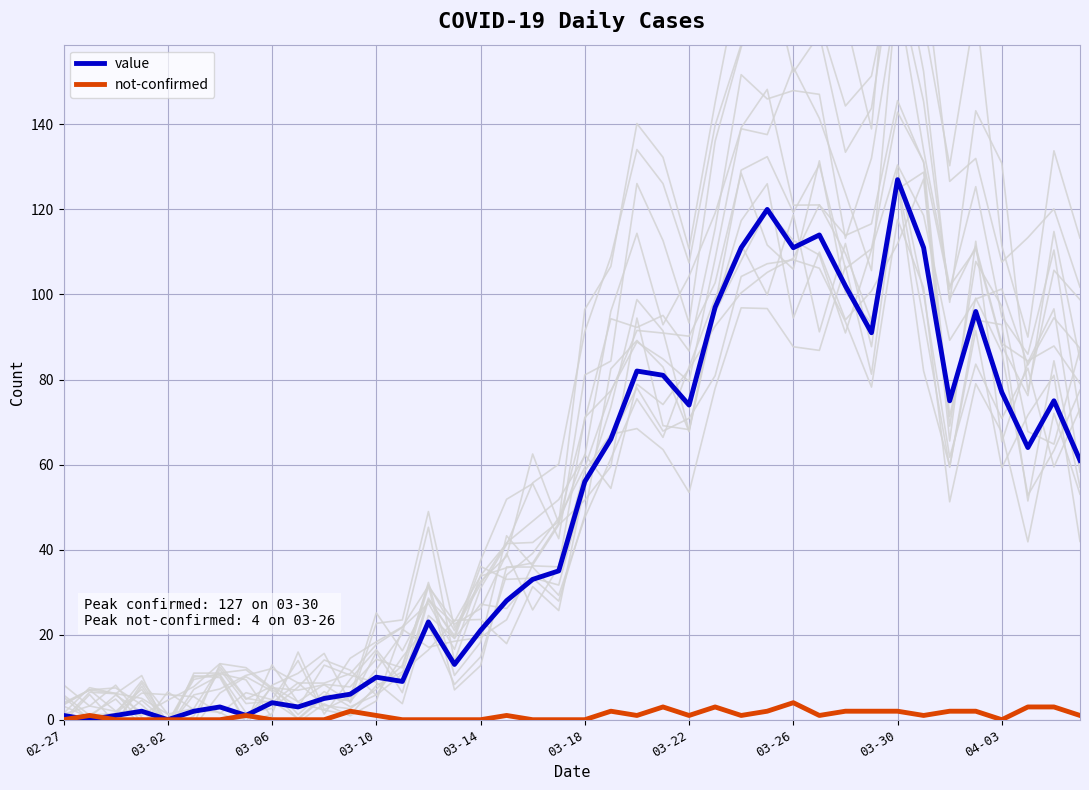

Which series changed the most between 35 and 37?

background traces